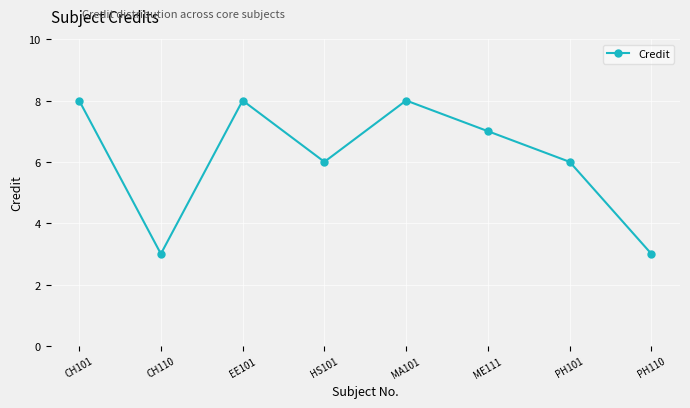

Reading left to right, what are all the values shown in this chart?

CH101=8	CH110=3	EE101=8	HS101=6	MA101=8	ME111=7	PH101=6	PH110=3